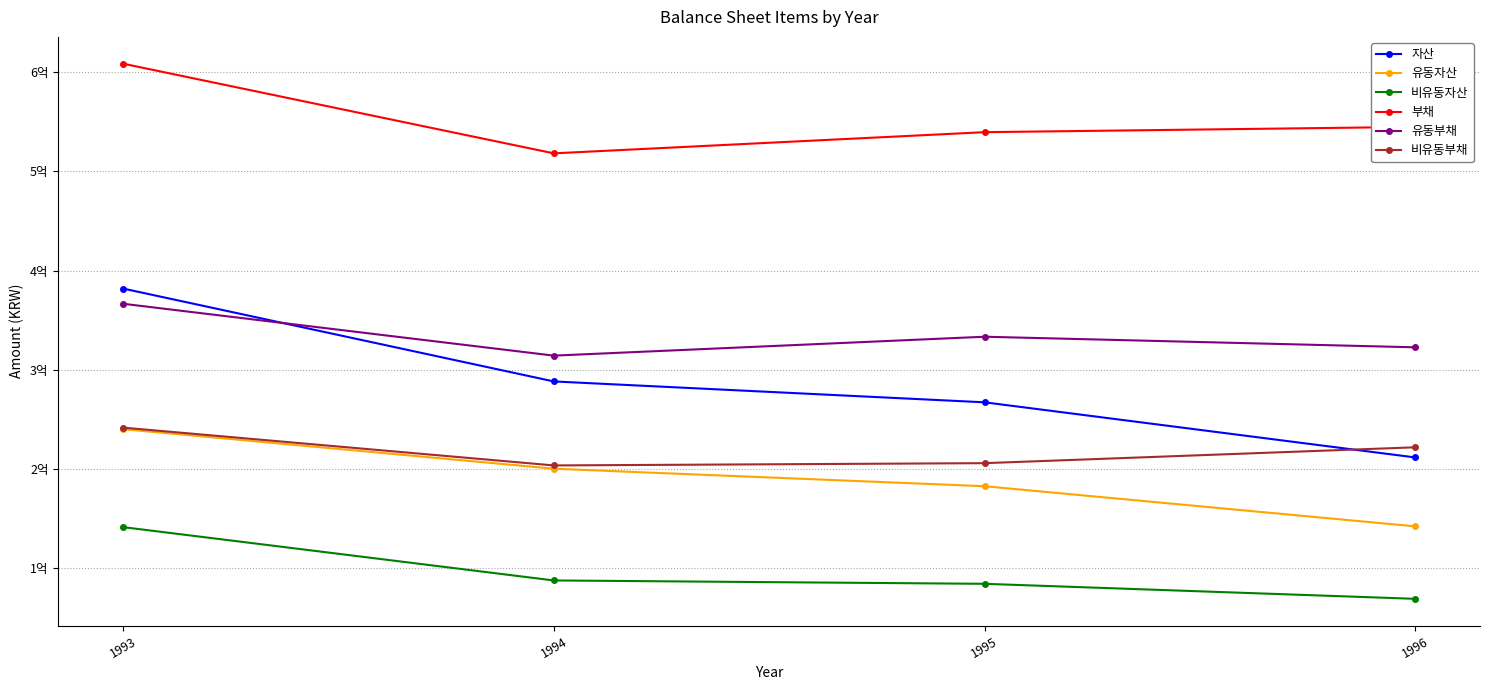

What are all the series names shown in the legend?

자산, 유동자산, 비유동자산, 부채, 유동부채, 비유동부채